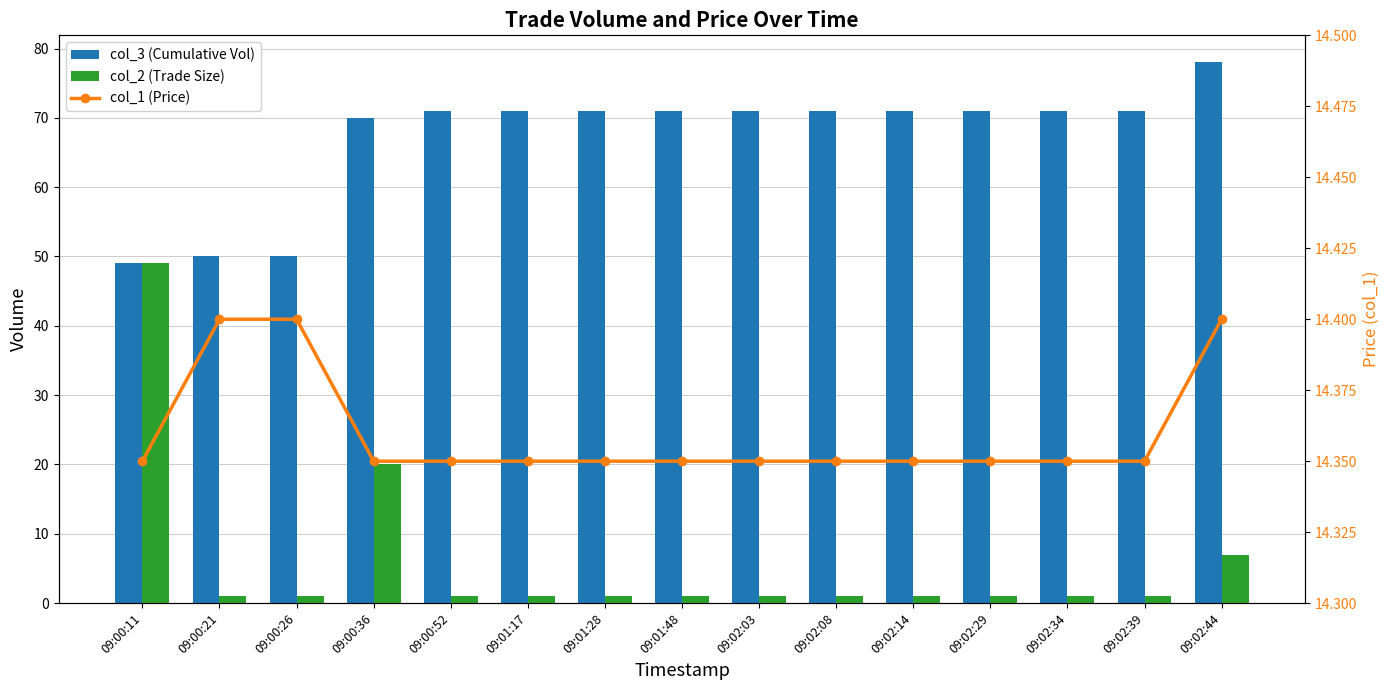

Where is col_2 (Trade Size) nearest to the value 25?

09:00:36